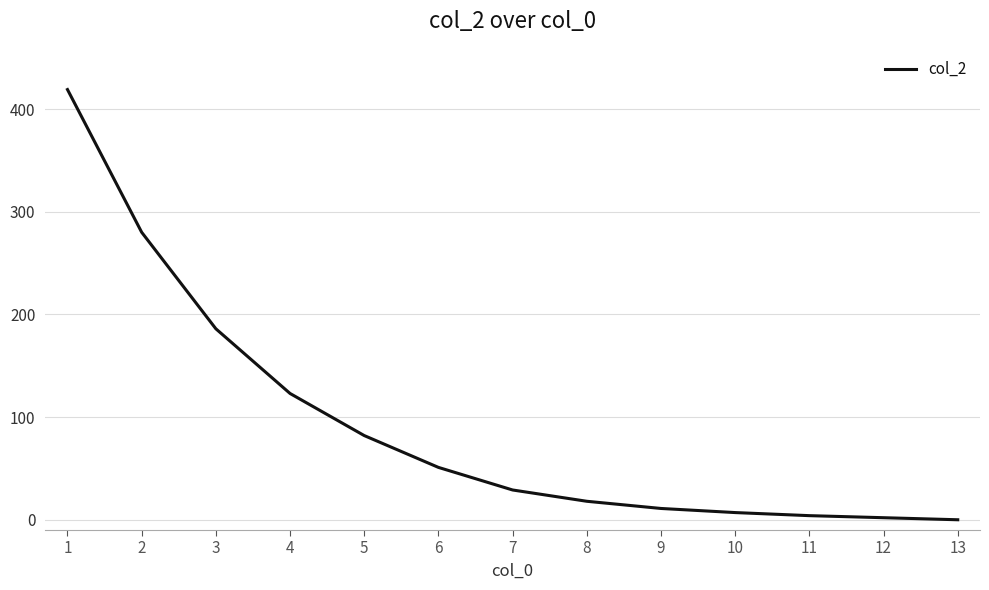

What is the change in value from 6 to 9?

-40